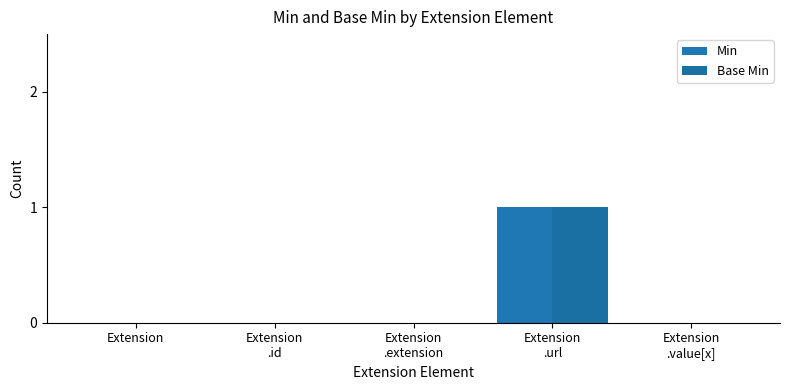

Is the value of Base Min at Extension
.id greater than the value of Min at Extension
.value[x]?

No